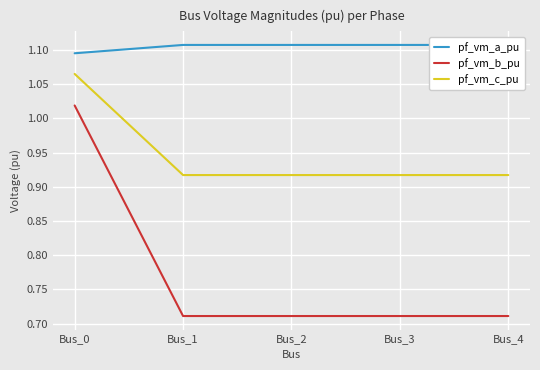

What is the sum of the pf_vm_c_pu values at Bus_4 and Bus_3?

1.8